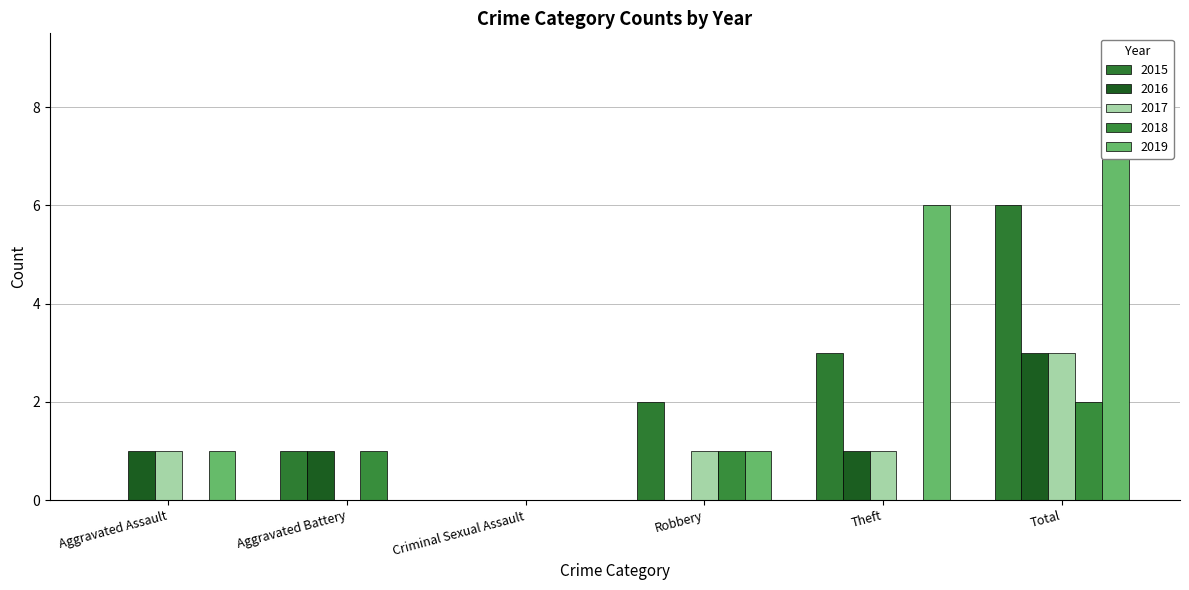

The value of 2018 at Theft is 0. True or false?

True